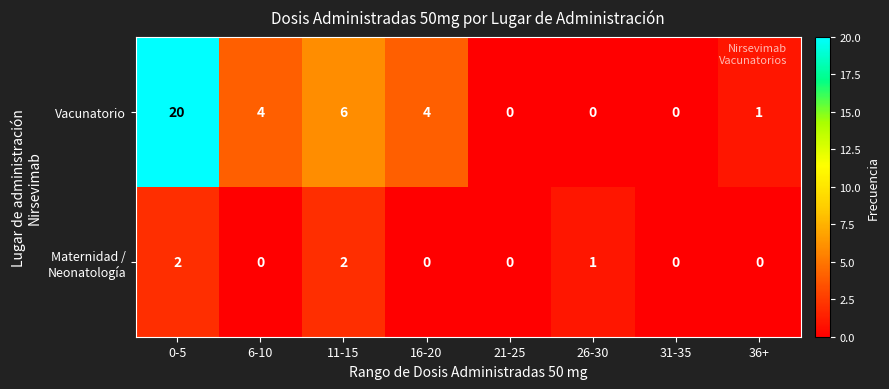

Which series changed the most between 16-20 and 26-30?

Vacunatorio